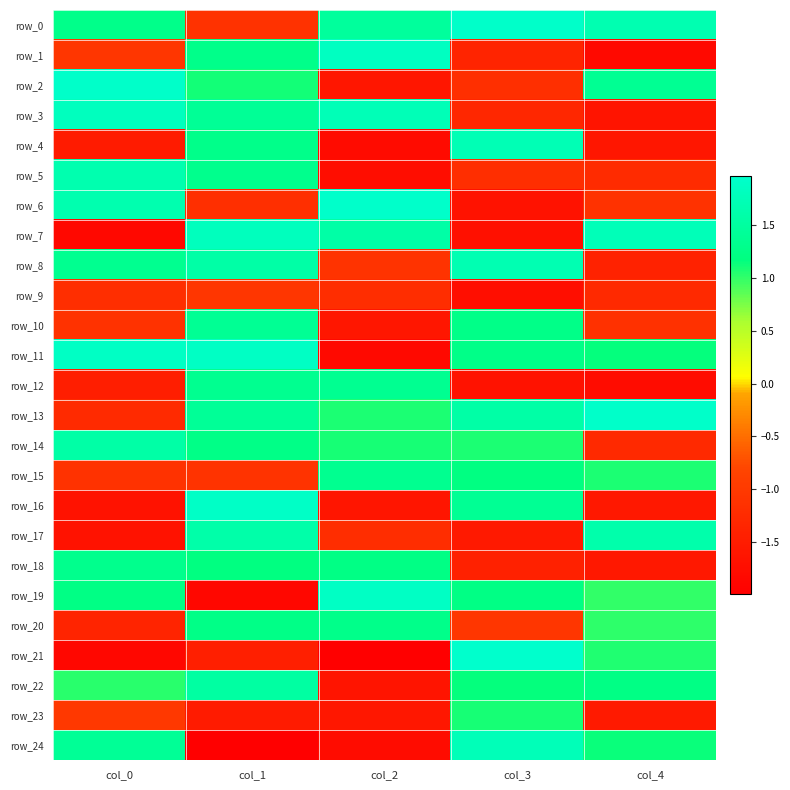

True or false: row_0 has a value of 2.5 at col_4.

False